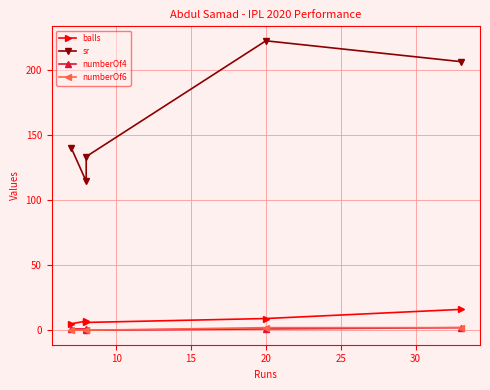

Which label corresponds to the largest value in the chart?

20